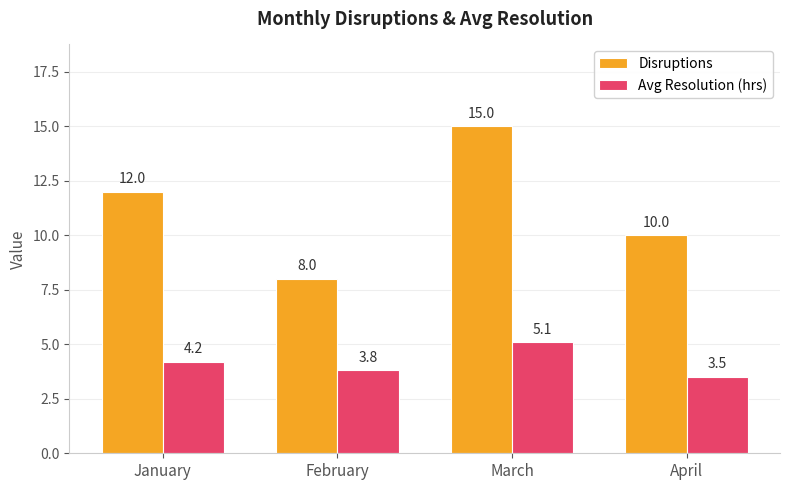

Reading left to right, extract all data points from this chart.

Disruptions: January=12.0	February=8.0	March=15.0	April=10.0
Avg Resolution (hrs): January=4.2	February=3.8	March=5.1	April=3.5